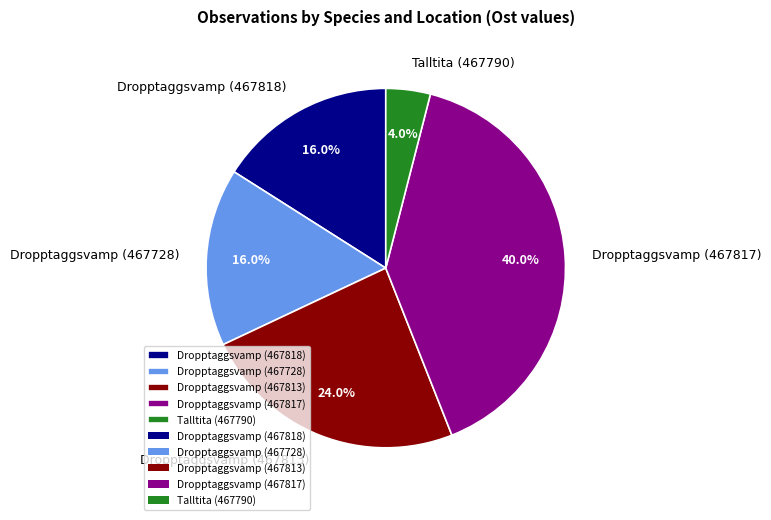

Which category has the smallest portion of the pie?

Talltita (467790)